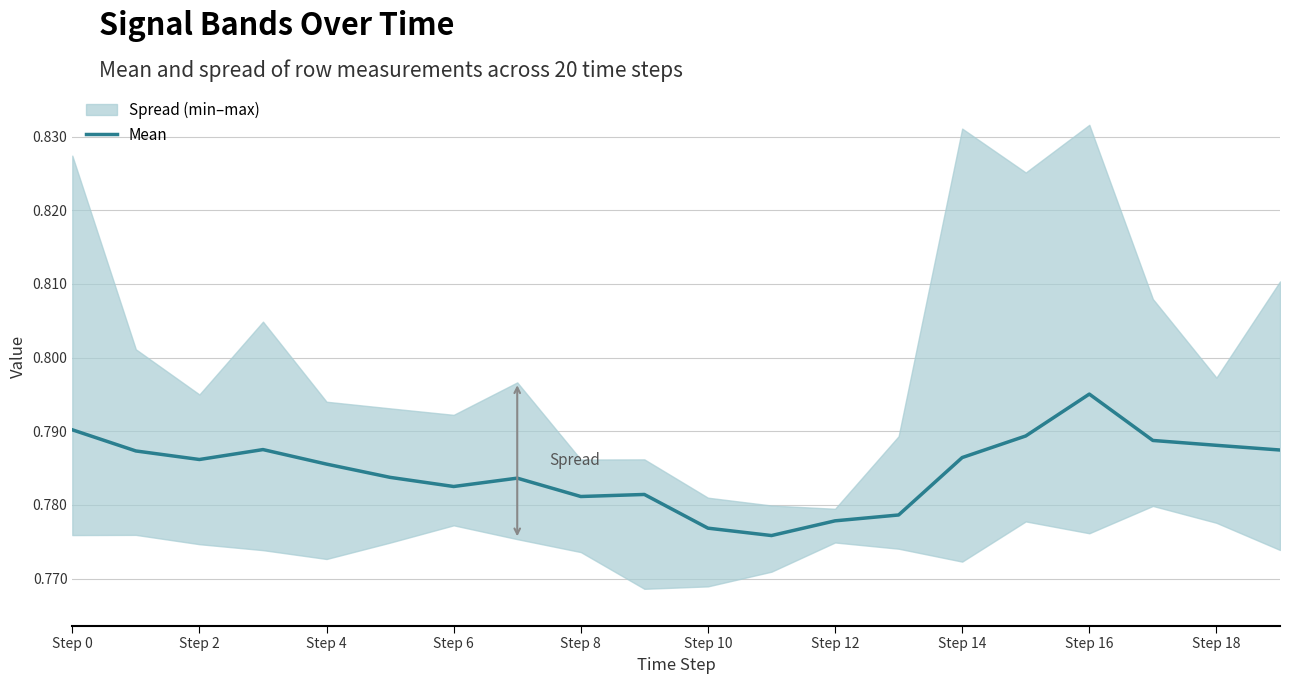

The value of Mean at Step 12 is 0.2. True or false?

False